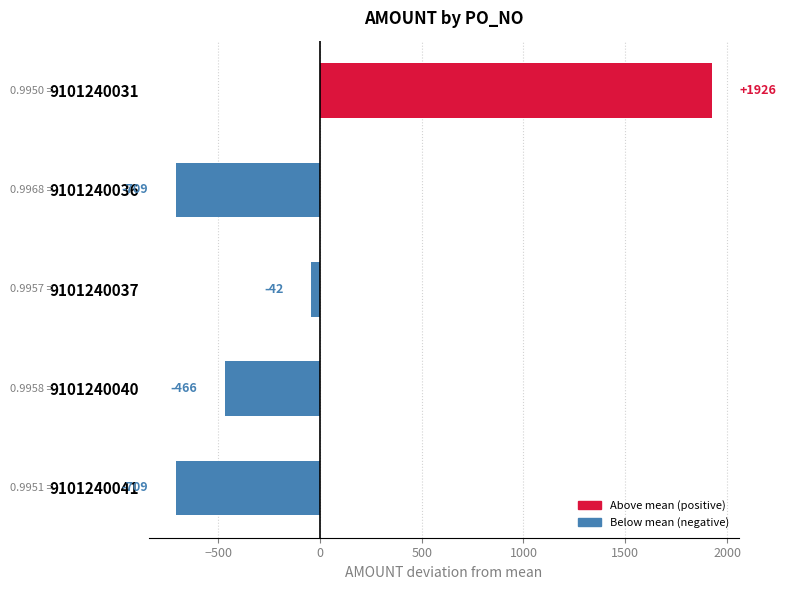

Between 9101240041 and 9101240031, which is larger?

9101240031